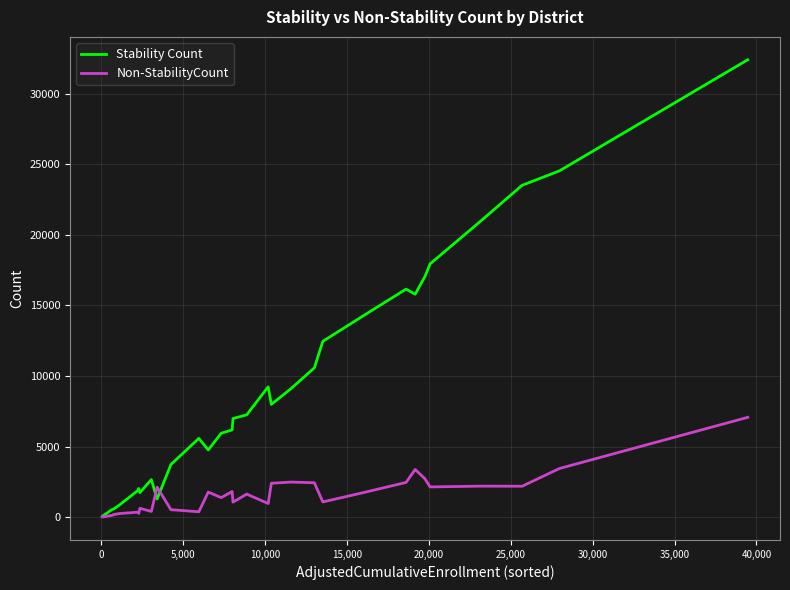

Which series has the largest total across all categories?

Stability Count